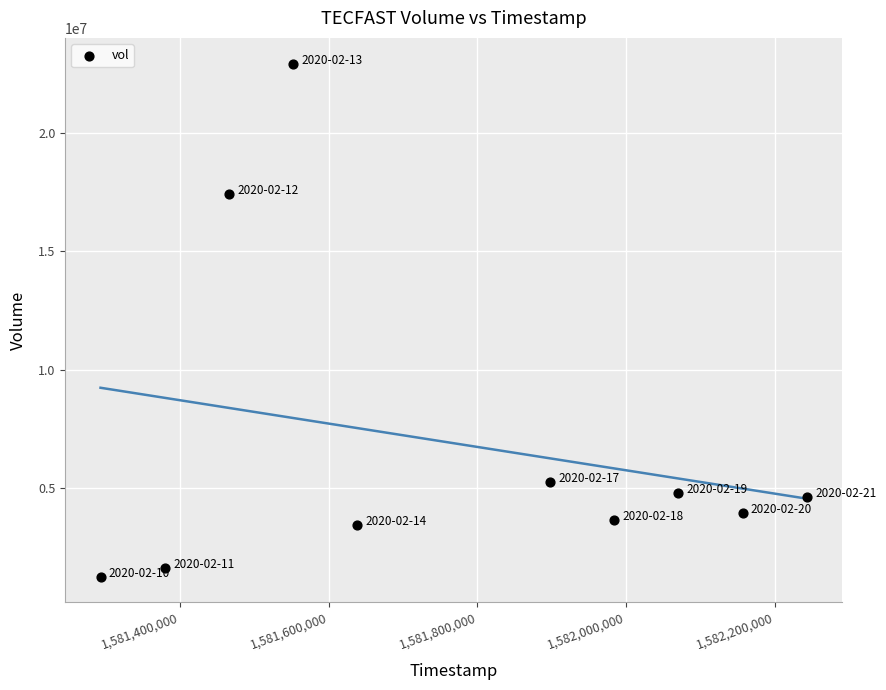

What Y value in the scatter plot is closest to 12092500?

17419800